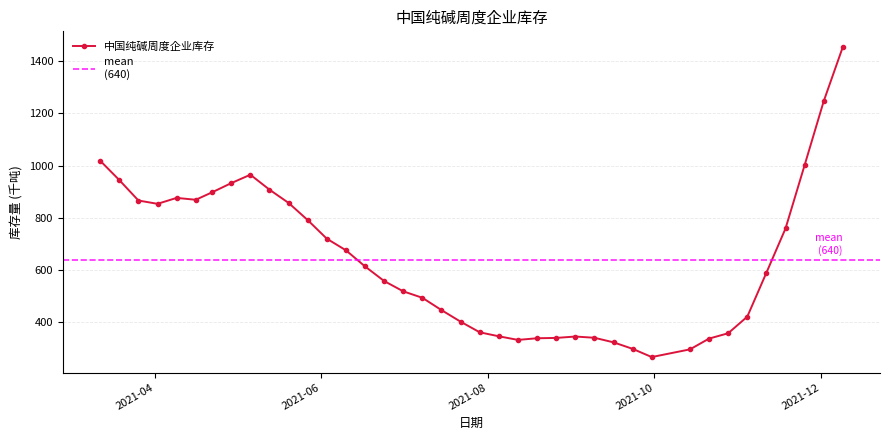

What is the approximate value at 2021-05-13?

907.7